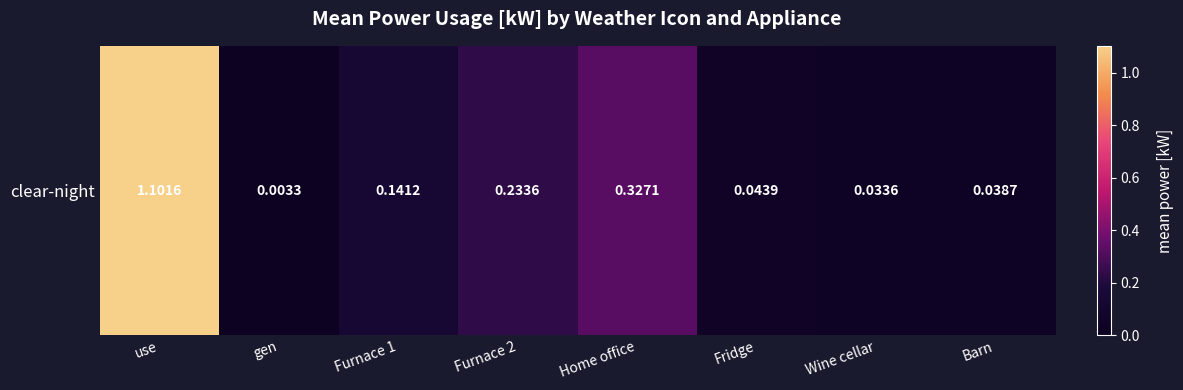

Reading right to left, list all the values displayed in this chart.

0.0	0.0	0.0	0.3	0.2	0.1	0.0	1.1